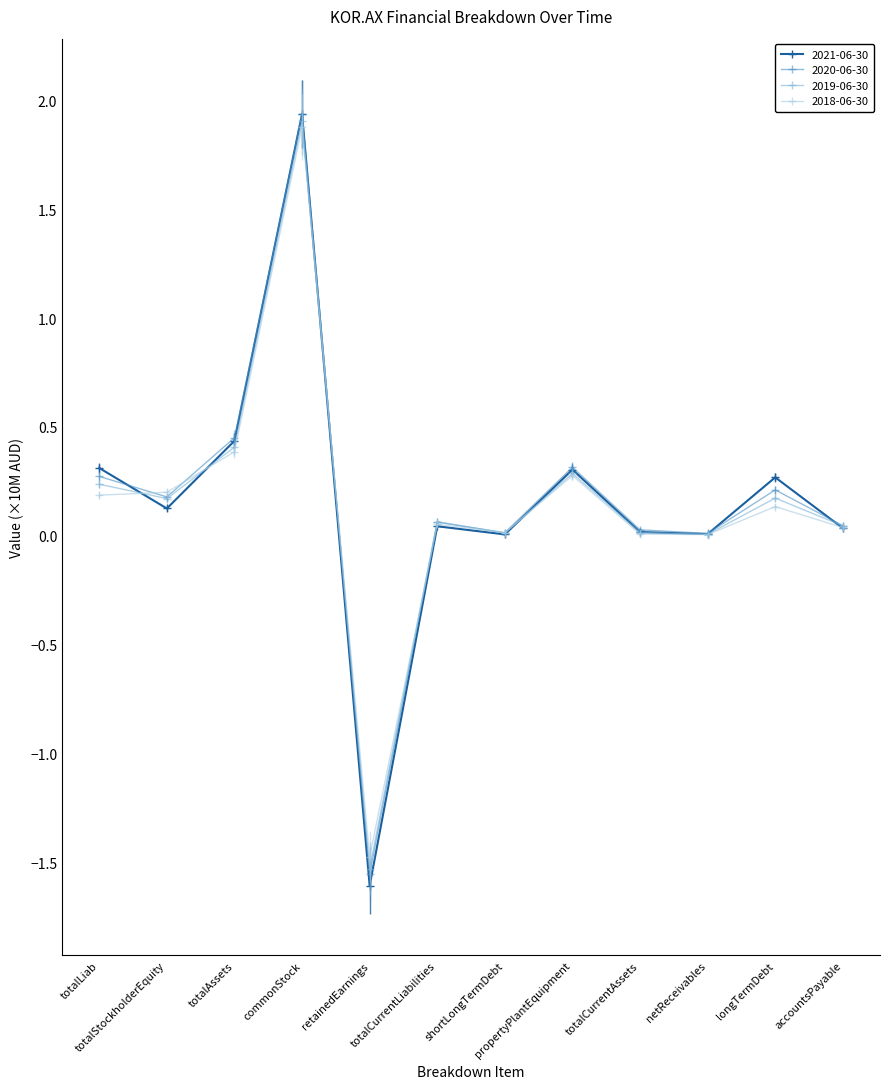

Which category has the lowest value across all series?

retainedEarnings